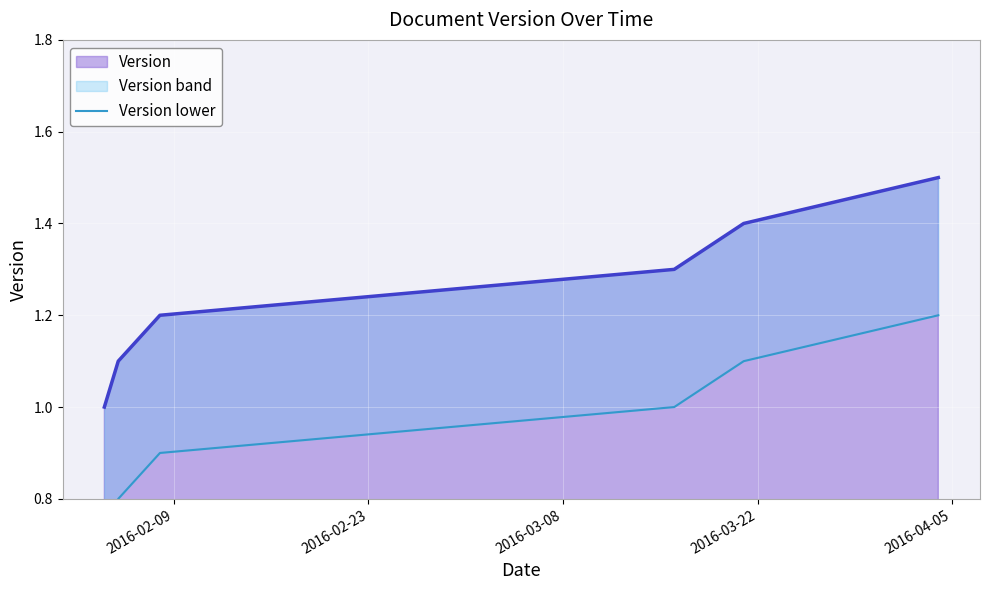

At which label is Version lower closest to 0?

2016-02-09